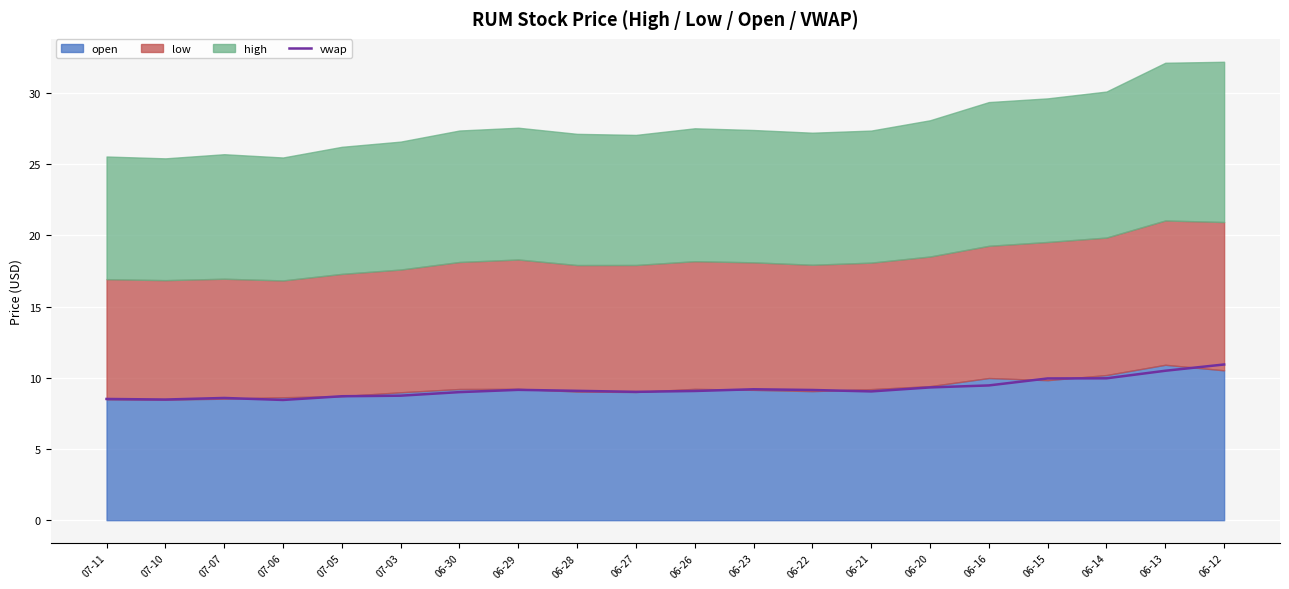

Between 06-14 and 06-21, which is larger?

06-14